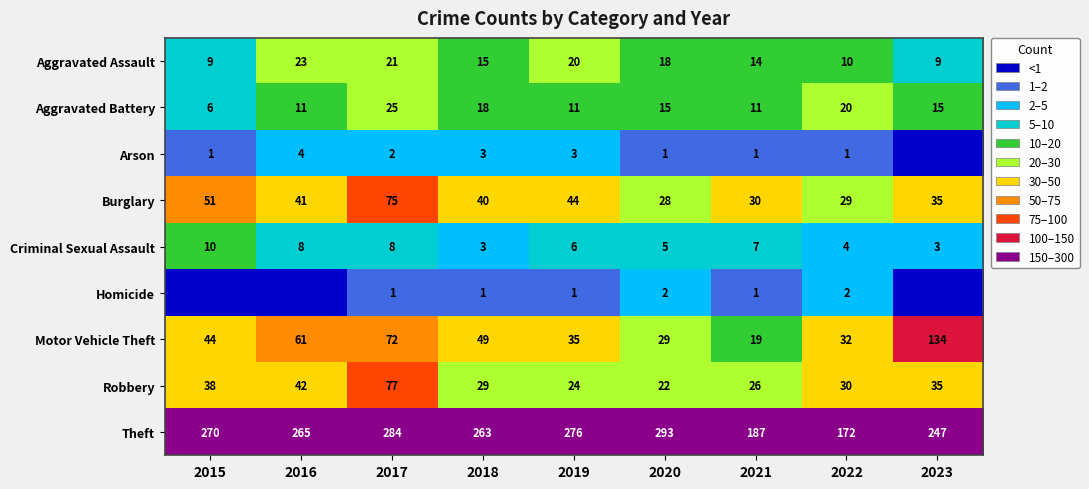

How many data points in Burglary are less than 40?

4